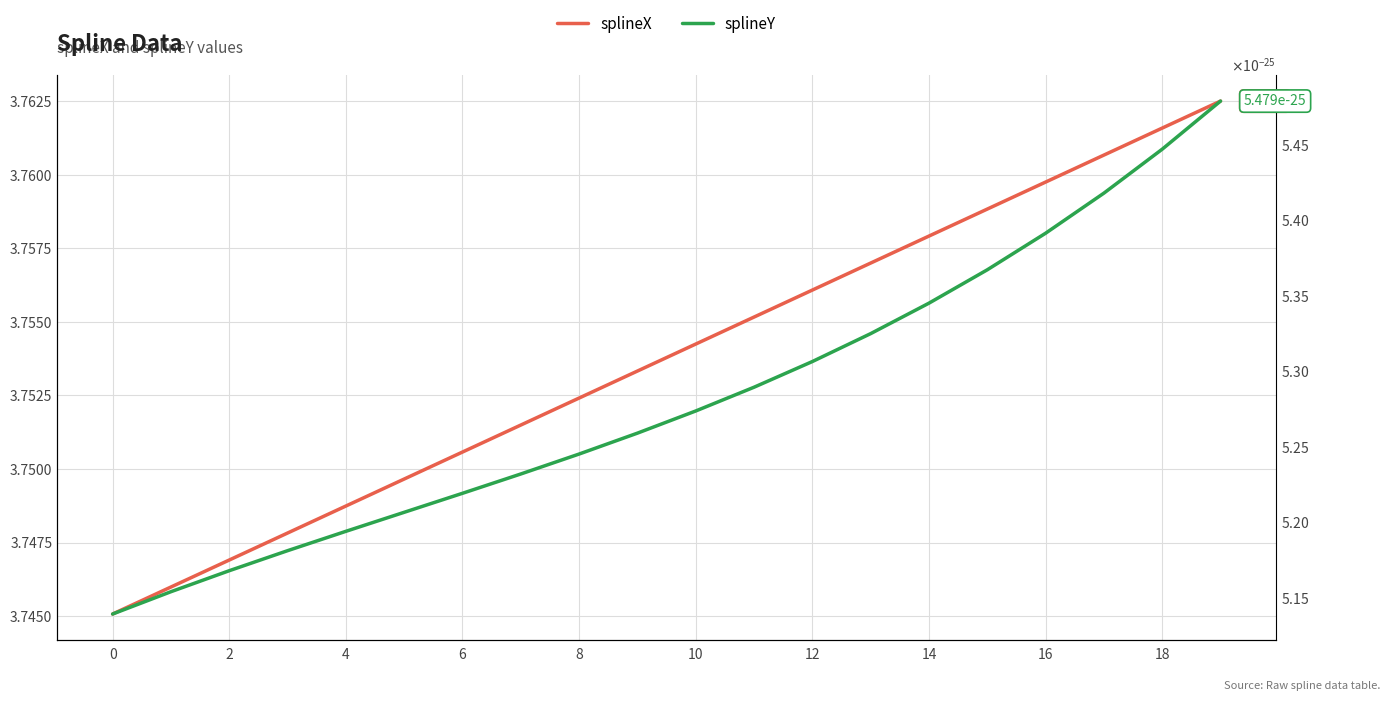

What is the maximum value shown in the chart?

3.8